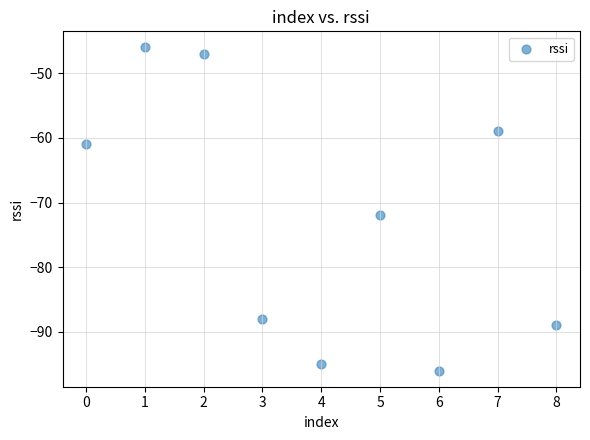

What Y value in the scatter plot is closest to -71?

-72